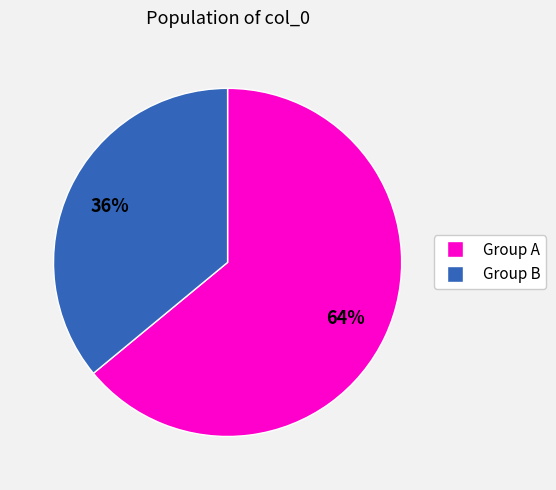

Combined, do Group B and Group A account for over 50%?

Yes